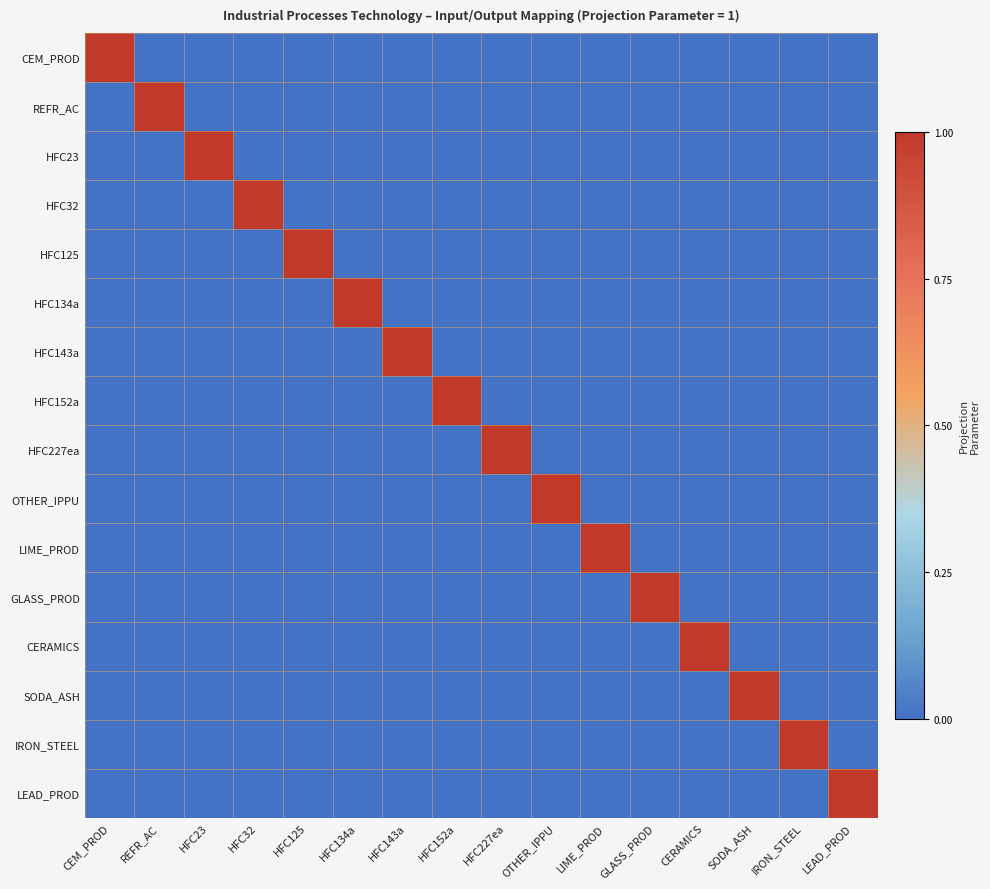

Reading left to right, what are all the values shown in this chart?

CEM_PROD: CEM_PROD=1	REFR_AC=0	HFC23=0	HFC32=0	HFC125=0	HFC134a=0	HFC143a=0	HFC152a=0	HFC227ea=0	OTHER_IPPU=0	LIME_PROD=0	GLASS_PROD=0	CERAMICS=0	SODA_ASH=0	IRON_STEEL=0	LEAD_PROD=0
REFR_AC: CEM_PROD=0	REFR_AC=1	HFC23=0	HFC32=0	HFC125=0	HFC134a=0	HFC143a=0	HFC152a=0	HFC227ea=0	OTHER_IPPU=0	LIME_PROD=0	GLASS_PROD=0	CERAMICS=0	SODA_ASH=0	IRON_STEEL=0	LEAD_PROD=0
HFC23: CEM_PROD=0	REFR_AC=0	HFC23=1	HFC32=0	HFC125=0	HFC134a=0	HFC143a=0	HFC152a=0	HFC227ea=0	OTHER_IPPU=0	LIME_PROD=0	GLASS_PROD=0	CERAMICS=0	SODA_ASH=0	IRON_STEEL=0	LEAD_PROD=0
HFC32: CEM_PROD=0	REFR_AC=0	HFC23=0	HFC32=1	HFC125=0	HFC134a=0	HFC143a=0	HFC152a=0	HFC227ea=0	OTHER_IPPU=0	LIME_PROD=0	GLASS_PROD=0	CERAMICS=0	SODA_ASH=0	IRON_STEEL=0	LEAD_PROD=0
HFC125: CEM_PROD=0	REFR_AC=0	HFC23=0	HFC32=0	HFC125=1	HFC134a=0	HFC143a=0	HFC152a=0	HFC227ea=0	OTHER_IPPU=0	LIME_PROD=0	GLASS_PROD=0	CERAMICS=0	SODA_ASH=0	IRON_STEEL=0	LEAD_PROD=0
HFC134a: CEM_PROD=0	REFR_AC=0	HFC23=0	HFC32=0	HFC125=0	HFC134a=1	HFC143a=0	HFC152a=0	HFC227ea=0	OTHER_IPPU=0	LIME_PROD=0	GLASS_PROD=0	CERAMICS=0	SODA_ASH=0	IRON_STEEL=0	LEAD_PROD=0
HFC143a: CEM_PROD=0	REFR_AC=0	HFC23=0	HFC32=0	HFC125=0	HFC134a=0	HFC143a=1	HFC152a=0	HFC227ea=0	OTHER_IPPU=0	LIME_PROD=0	GLASS_PROD=0	CERAMICS=0	SODA_ASH=0	IRON_STEEL=0	LEAD_PROD=0
HFC152a: CEM_PROD=0	REFR_AC=0	HFC23=0	HFC32=0	HFC125=0	HFC134a=0	HFC143a=0	HFC152a=1	HFC227ea=0	OTHER_IPPU=0	LIME_PROD=0	GLASS_PROD=0	CERAMICS=0	SODA_ASH=0	IRON_STEEL=0	LEAD_PROD=0
HFC227ea: CEM_PROD=0	REFR_AC=0	HFC23=0	HFC32=0	HFC125=0	HFC134a=0	HFC143a=0	HFC152a=0	HFC227ea=1	OTHER_IPPU=0	LIME_PROD=0	GLASS_PROD=0	CERAMICS=0	SODA_ASH=0	IRON_STEEL=0	LEAD_PROD=0
OTHER_IPPU: CEM_PROD=0	REFR_AC=0	HFC23=0	HFC32=0	HFC125=0	HFC134a=0	HFC143a=0	HFC152a=0	HFC227ea=0	OTHER_IPPU=1	LIME_PROD=0	GLASS_PROD=0	CERAMICS=0	SODA_ASH=0	IRON_STEEL=0	LEAD_PROD=0
LIME_PROD: CEM_PROD=0	REFR_AC=0	HFC23=0	HFC32=0	HFC125=0	HFC134a=0	HFC143a=0	HFC152a=0	HFC227ea=0	OTHER_IPPU=0	LIME_PROD=1	GLASS_PROD=0	CERAMICS=0	SODA_ASH=0	IRON_STEEL=0	LEAD_PROD=0
GLASS_PROD: CEM_PROD=0	REFR_AC=0	HFC23=0	HFC32=0	HFC125=0	HFC134a=0	HFC143a=0	HFC152a=0	HFC227ea=0	OTHER_IPPU=0	LIME_PROD=0	GLASS_PROD=1	CERAMICS=0	SODA_ASH=0	IRON_STEEL=0	LEAD_PROD=0
CERAMICS: CEM_PROD=0	REFR_AC=0	HFC23=0	HFC32=0	HFC125=0	HFC134a=0	HFC143a=0	HFC152a=0	HFC227ea=0	OTHER_IPPU=0	LIME_PROD=0	GLASS_PROD=0	CERAMICS=1	SODA_ASH=0	IRON_STEEL=0	LEAD_PROD=0
SODA_ASH: CEM_PROD=0	REFR_AC=0	HFC23=0	HFC32=0	HFC125=0	HFC134a=0	HFC143a=0	HFC152a=0	HFC227ea=0	OTHER_IPPU=0	LIME_PROD=0	GLASS_PROD=0	CERAMICS=0	SODA_ASH=1	IRON_STEEL=0	LEAD_PROD=0
IRON_STEEL: CEM_PROD=0	REFR_AC=0	HFC23=0	HFC32=0	HFC125=0	HFC134a=0	HFC143a=0	HFC152a=0	HFC227ea=0	OTHER_IPPU=0	LIME_PROD=0	GLASS_PROD=0	CERAMICS=0	SODA_ASH=0	IRON_STEEL=1	LEAD_PROD=0
LEAD_PROD: CEM_PROD=0	REFR_AC=0	HFC23=0	HFC32=0	HFC125=0	HFC134a=0	HFC143a=0	HFC152a=0	HFC227ea=0	OTHER_IPPU=0	LIME_PROD=0	GLASS_PROD=0	CERAMICS=0	SODA_ASH=0	IRON_STEEL=0	LEAD_PROD=1